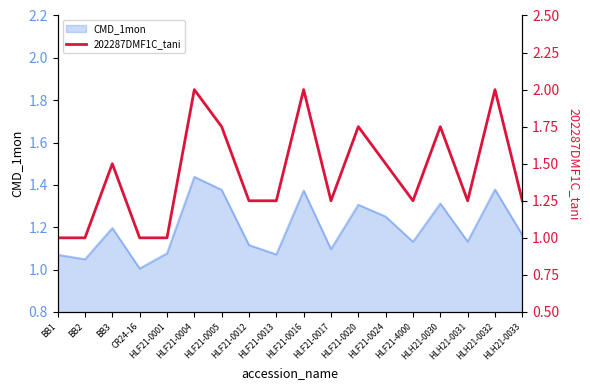

The chart shows a value of 2.0 at HLH21-0032. True or false?

True